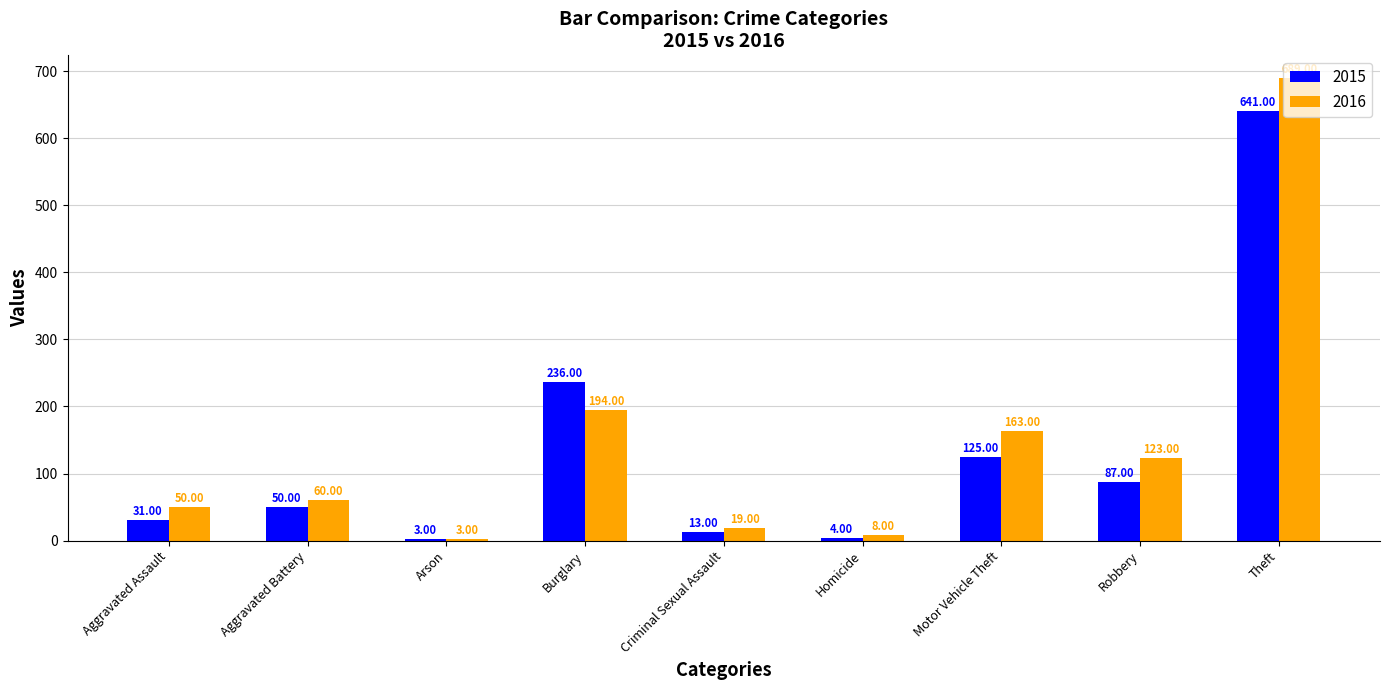

What is the difference between the highest and lowest values at Aggravated Assault?

19